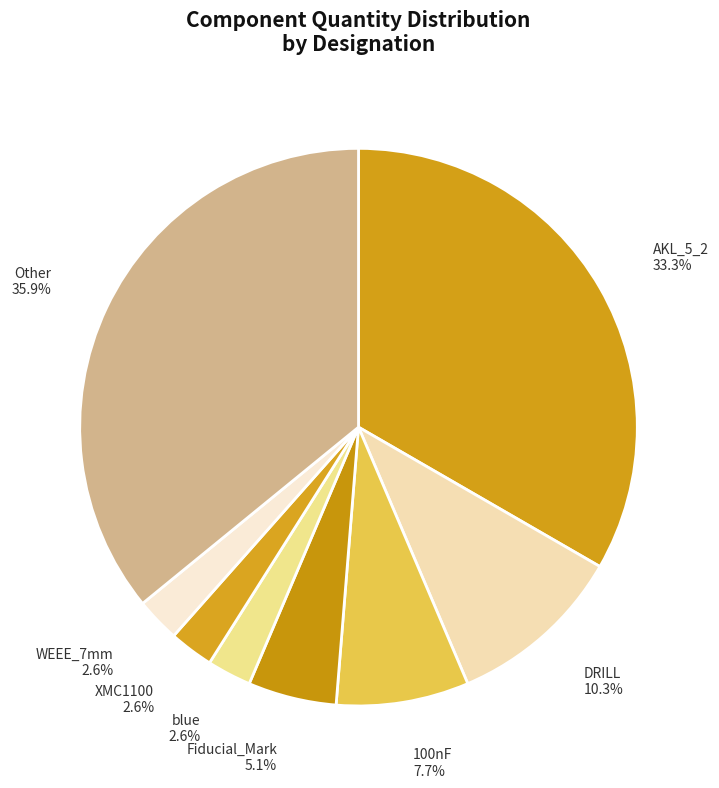

Which has a higher value, AKL_5_2 or XMC1100?

AKL_5_2